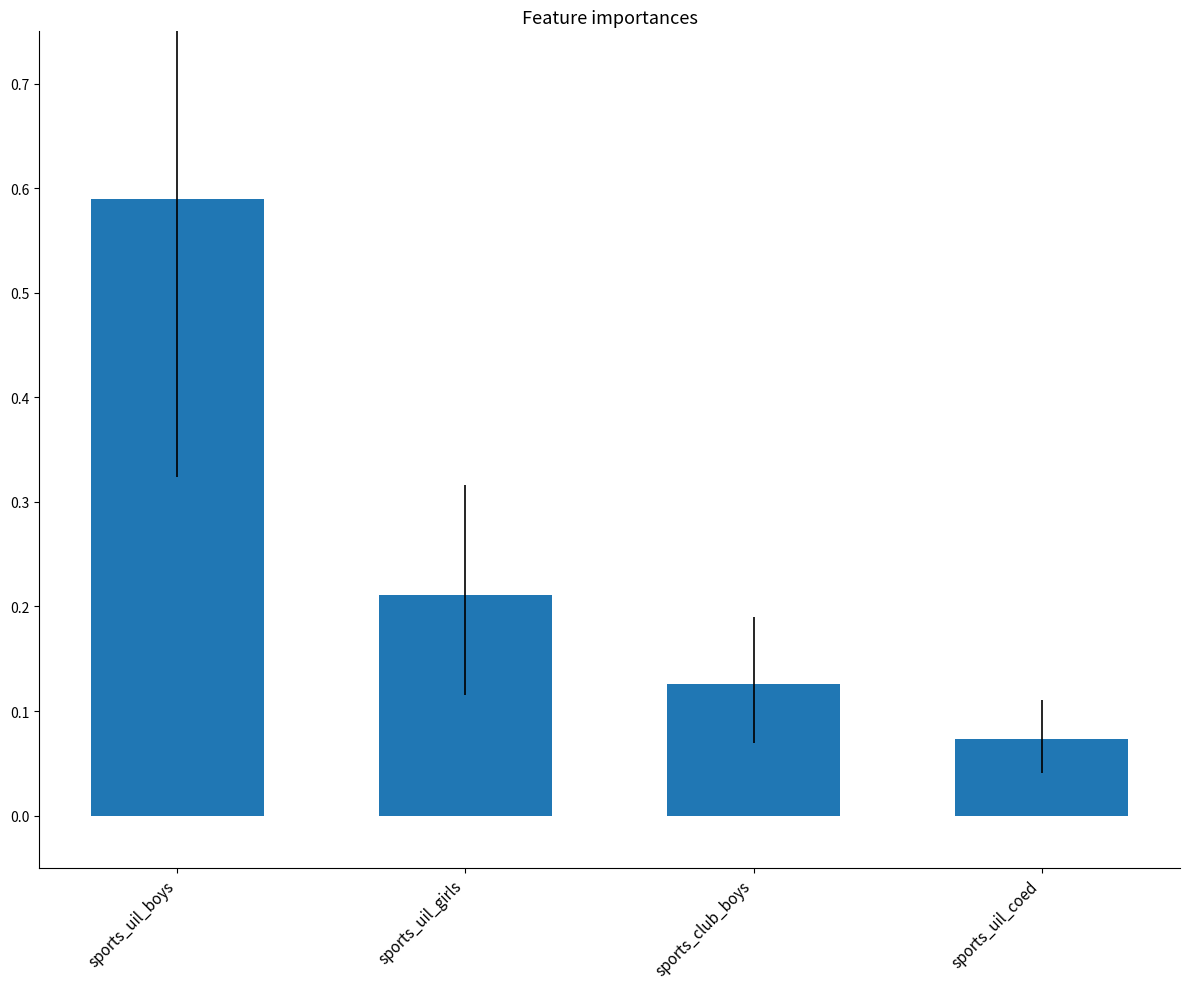

How many values are between 0 and 1?

4